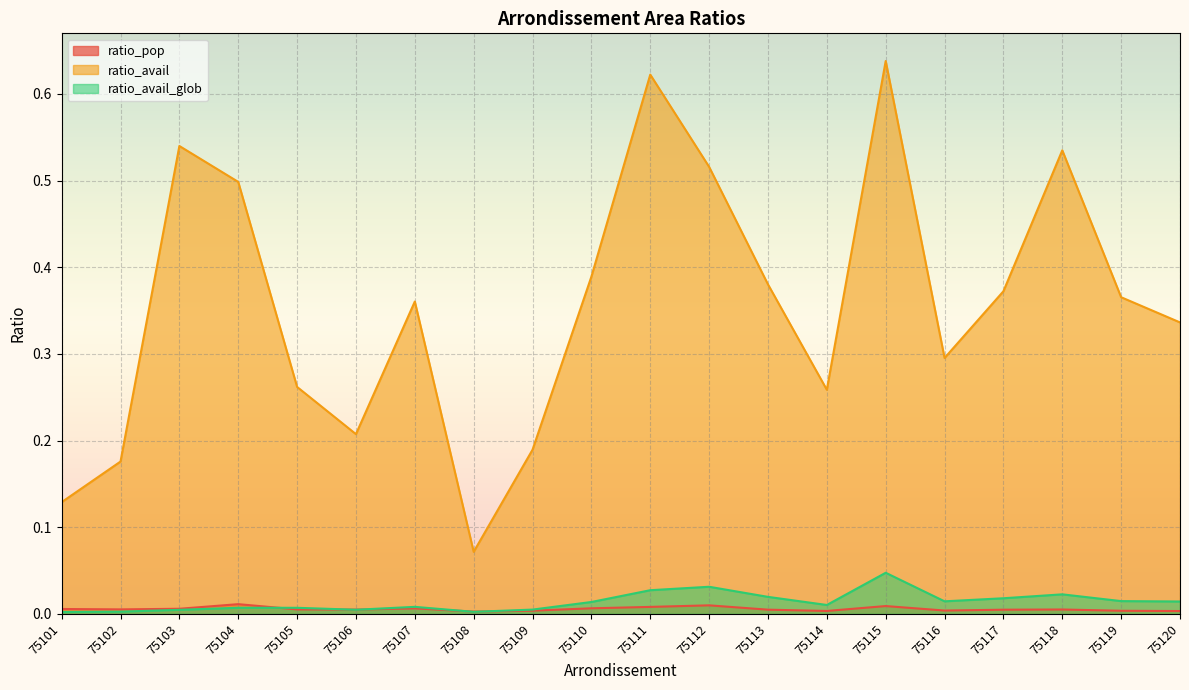

How many intersections are there between ratio_pop and ratio_avail_glob?

5